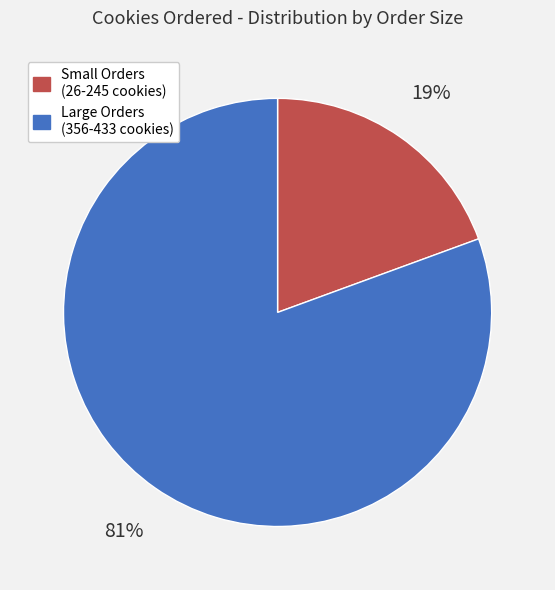

To the nearest percent, what is the average slice percentage?

50%